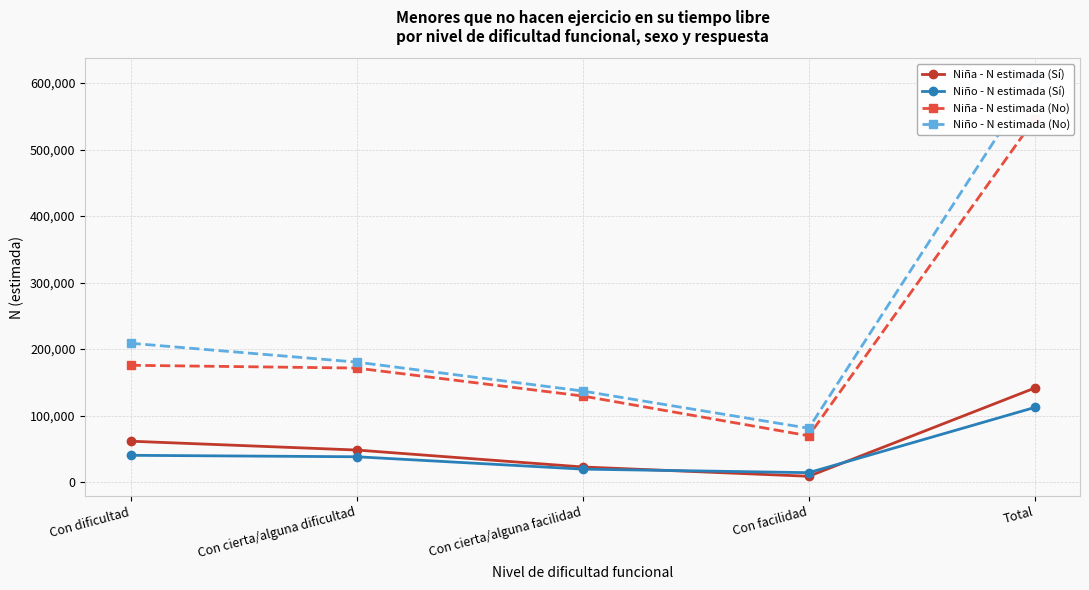

Reading left to right, transcribe all the data shown in this chart.

Niña - N estimada (Sí): 61557	48288	22801	8843	141489
Niño - N estimada (Sí): 40343	38177	19570	14249	112338
Niña - N estimada (No): 175683	171500	129501	69696	546380
Niño - N estimada (No): 208835	180476	136984	81009	607304